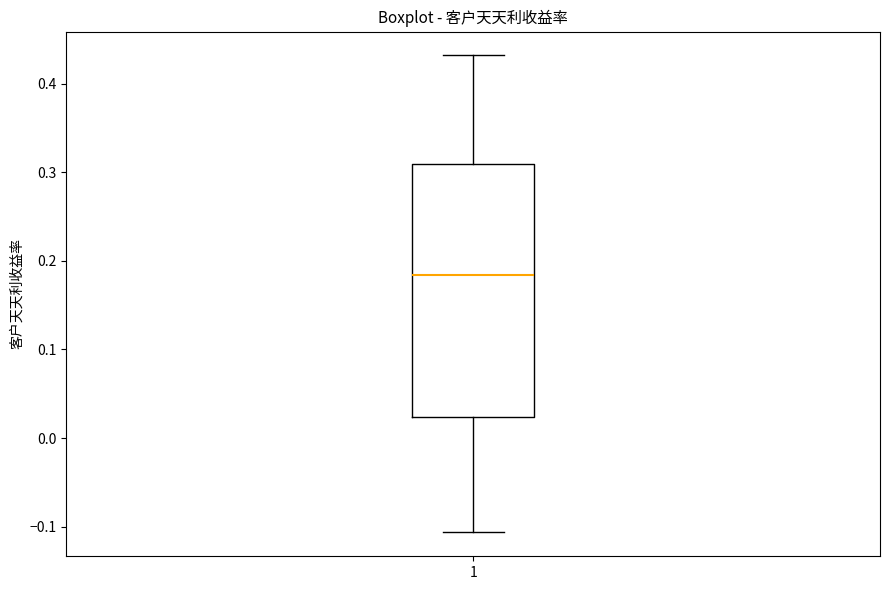

Where does the upper whisker of the box at x = 1 end on the y-axis? The values are not printed on the chart, so give them approximately, as read against the axis.

0.43